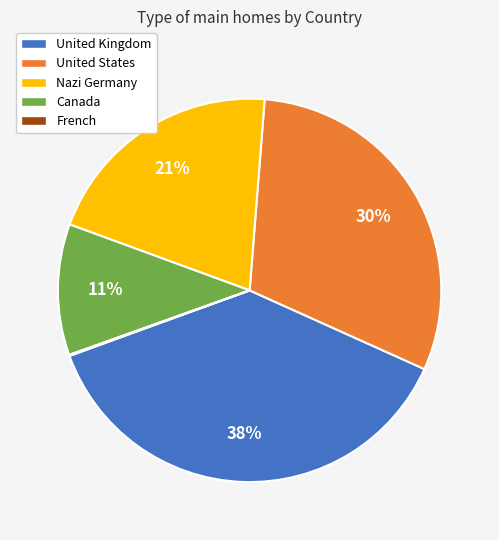

To the nearest percent, what is the average slice percentage?

20%